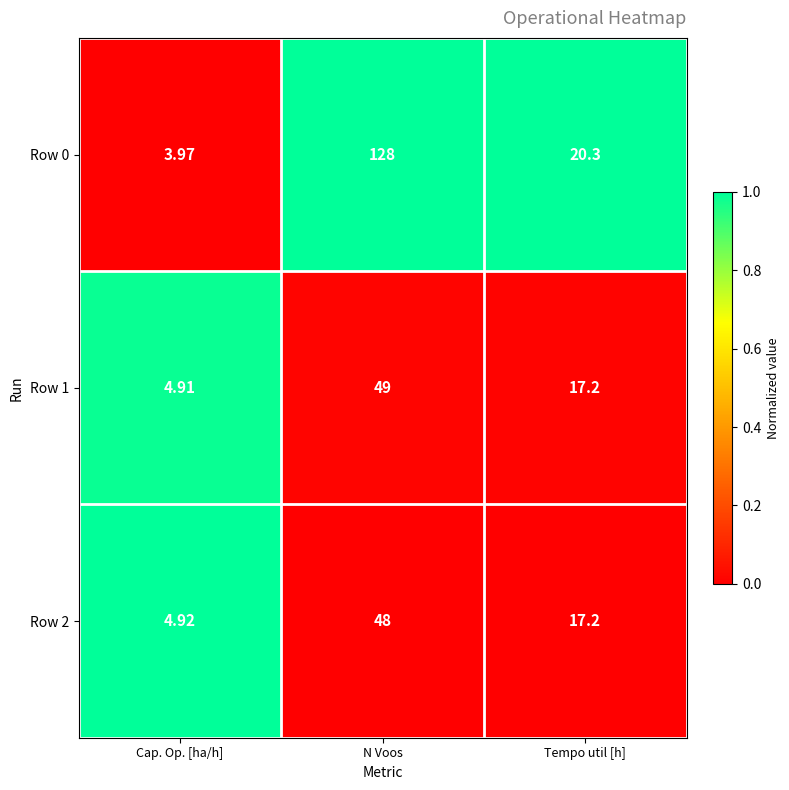

At which category is the sum across all series the highest?

N Voos